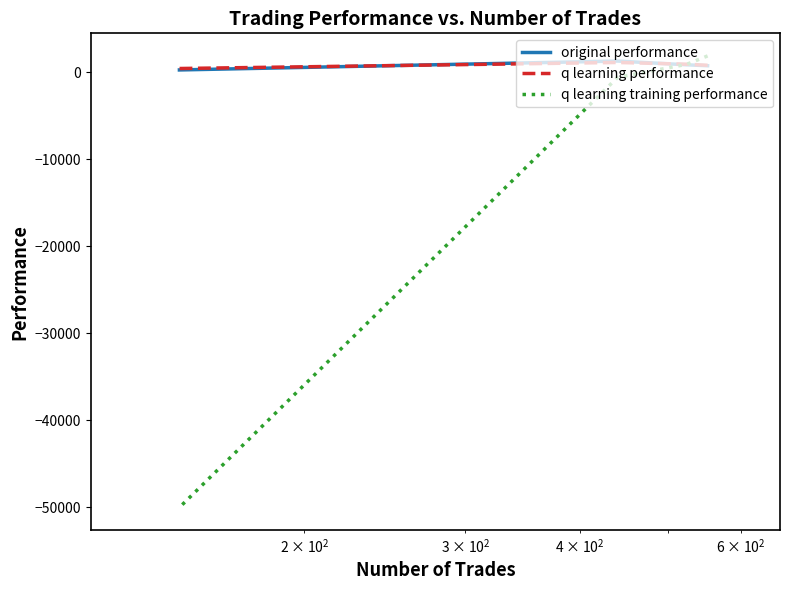

How many distinct data groups are displayed?

3